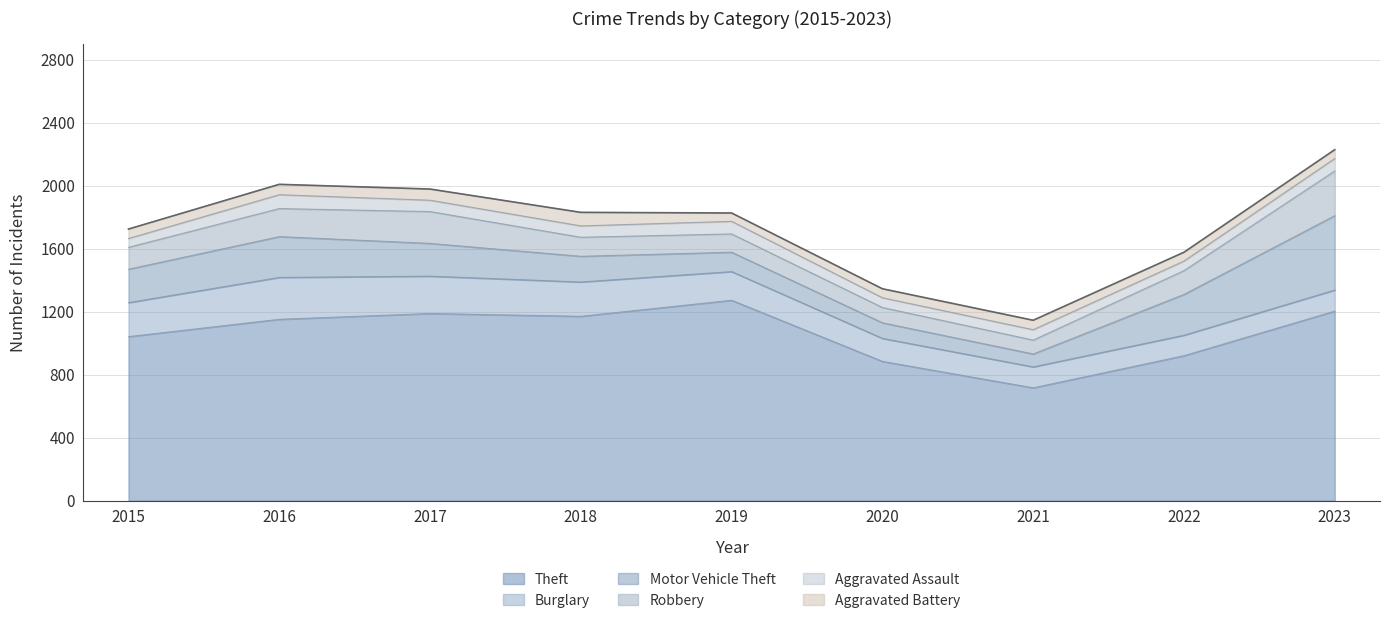

Where do Burglary and Motor Vehicle Theft first cross each other?

2021 and 2022